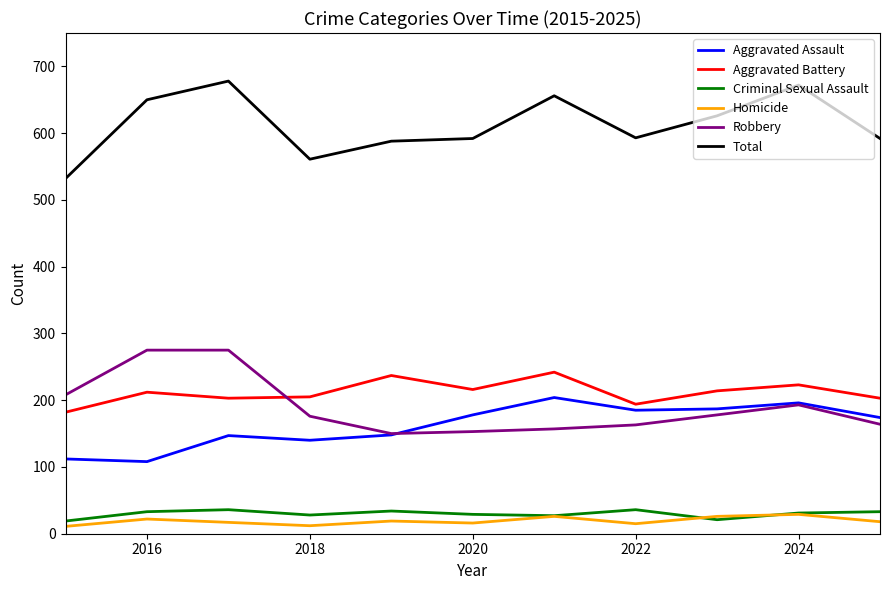

True or false: Homicide and Total intersect in this chart.

False